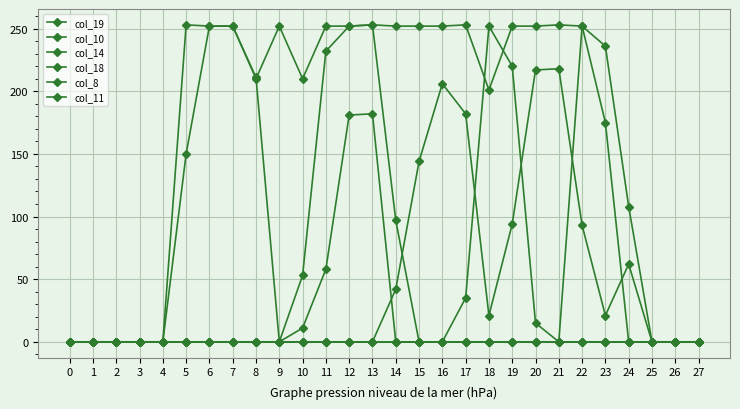

Is this an area chart (filled region under the line)?

No